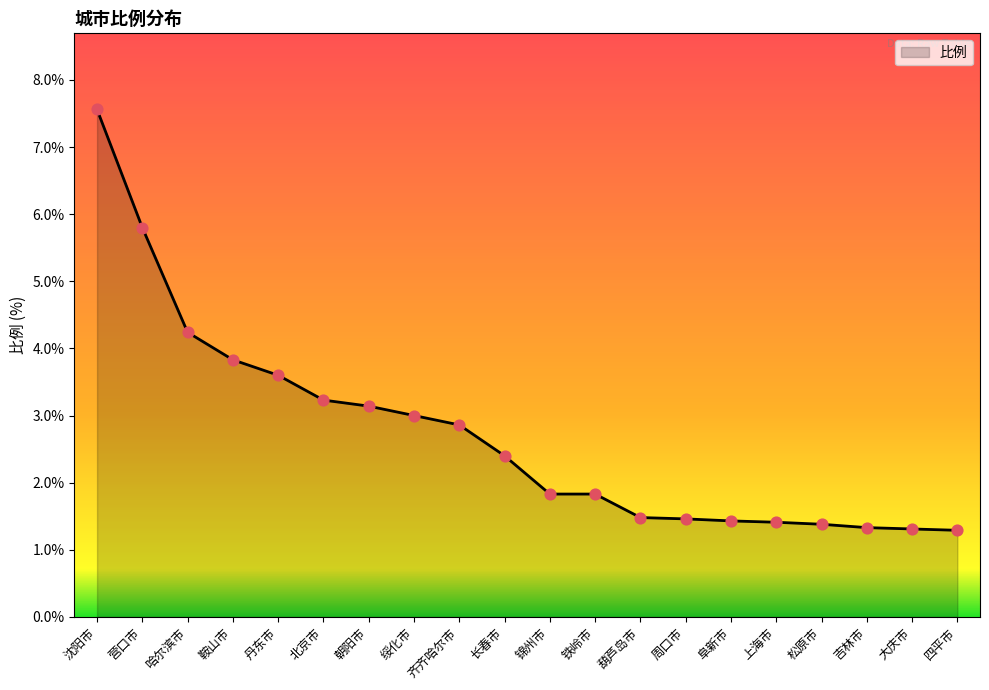

Approximately how many times larger is the value at 长春市 compared to 齐齐哈尔市?

0.8